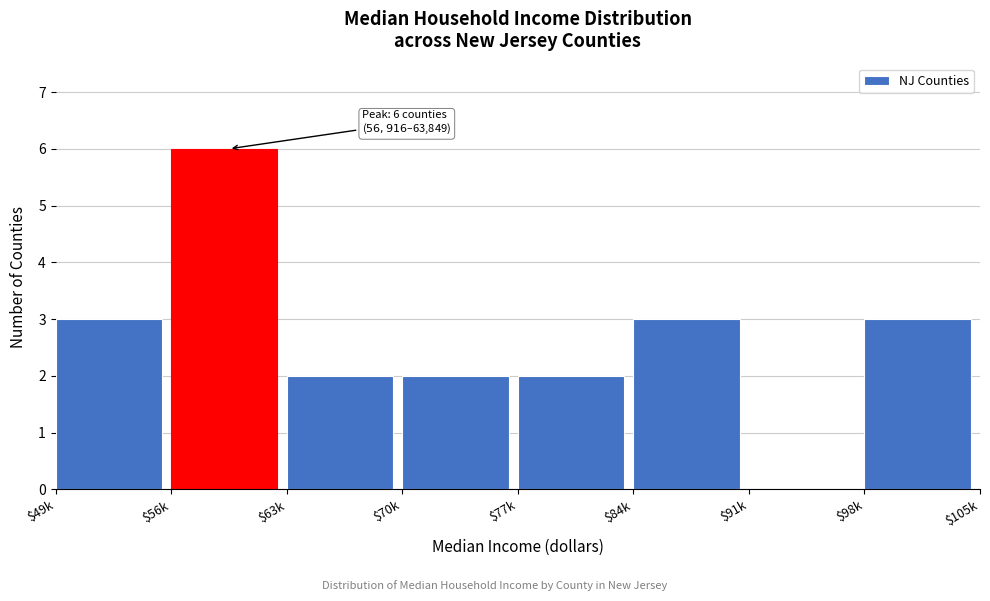

True or false: the data shows 3 at $84k.

True